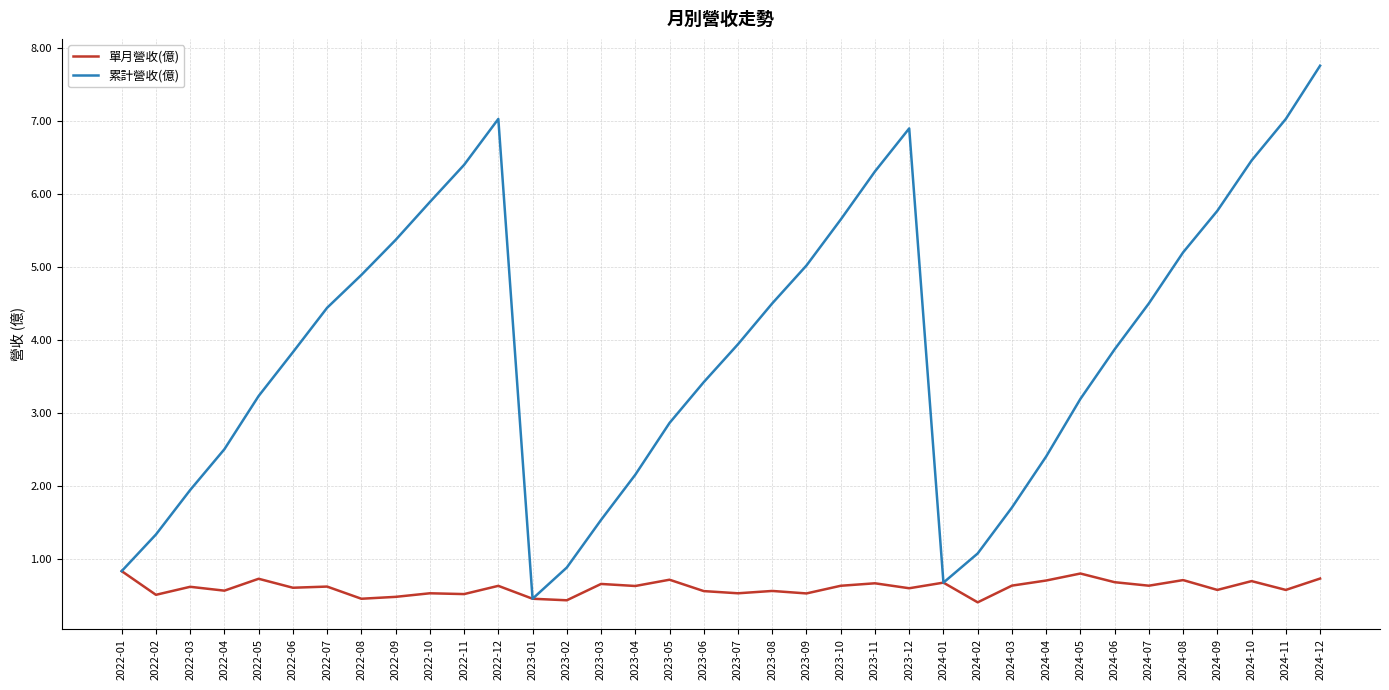

Which series changed the most between 2022-12 and 2024-08?

累計營收(億)